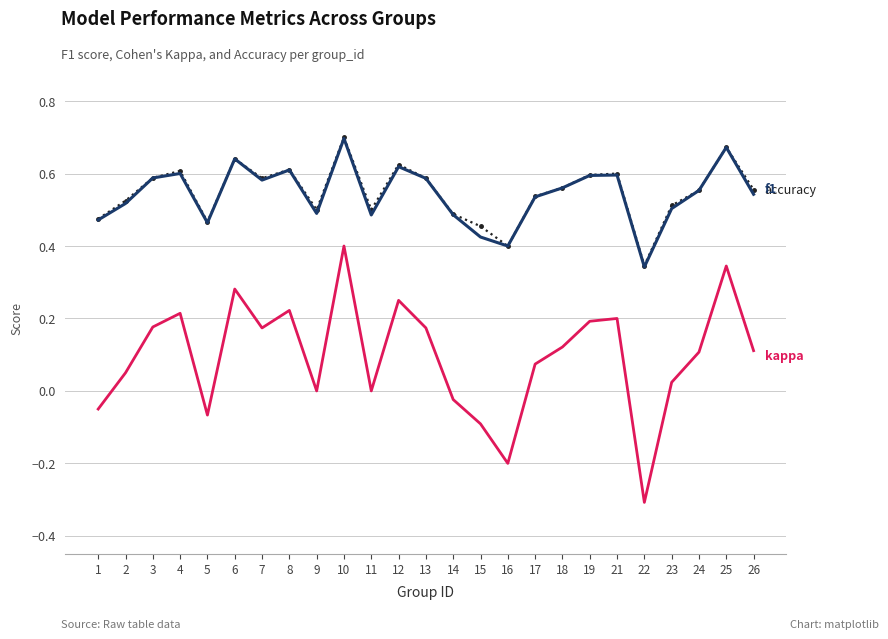

Which label corresponds to the largest value in the chart?

10